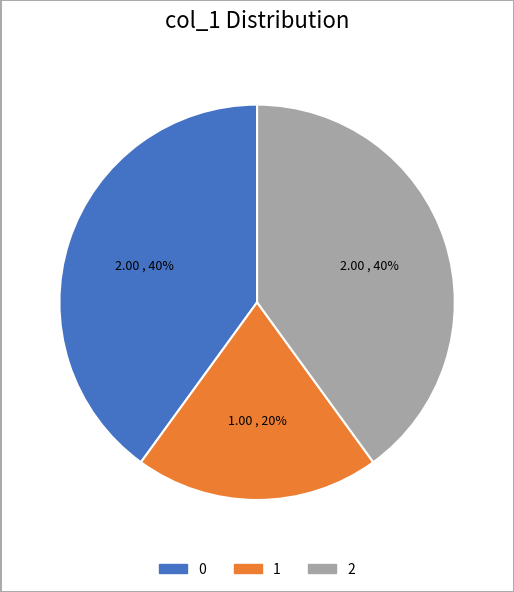

Does any single category account for the majority?

No